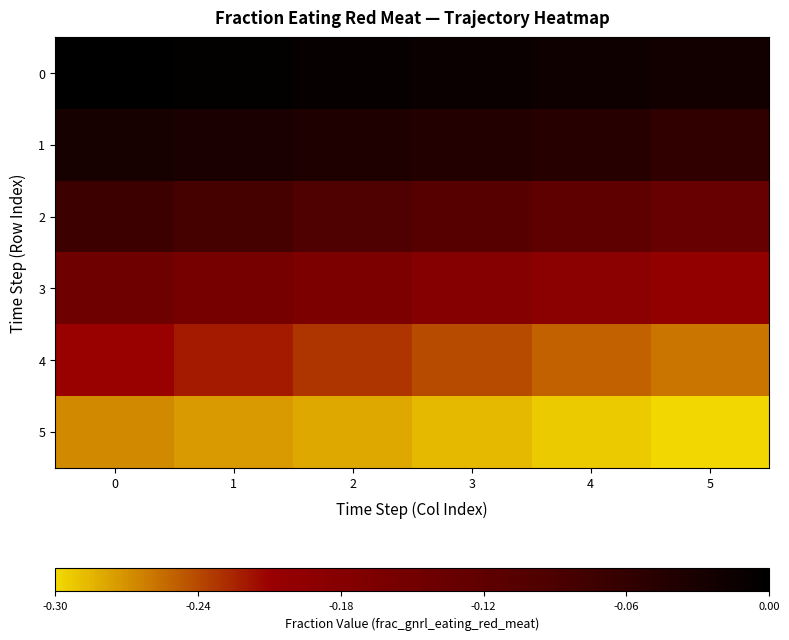

Between 5 and 2, which is larger?

2